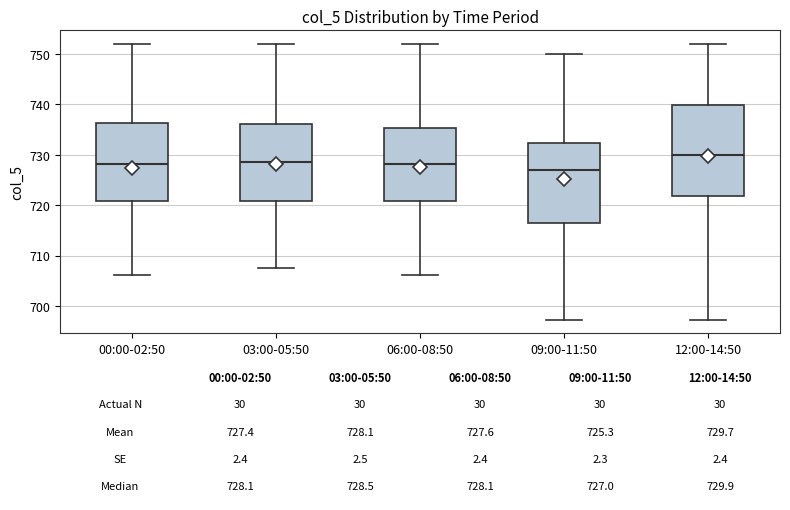

Which box is the tallest, from its lower edge to its upper edge?

12:00-14:50